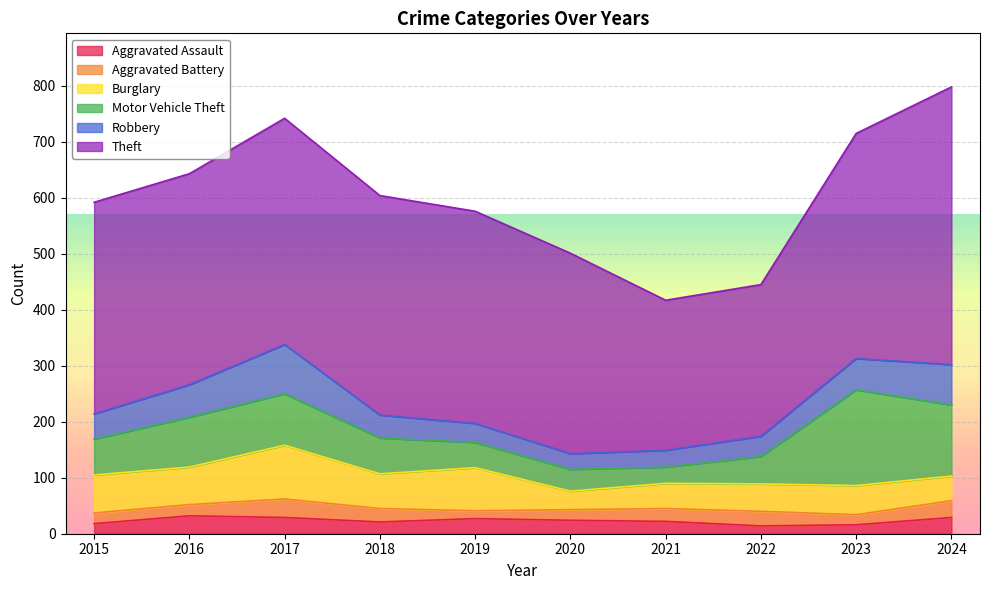

What is the difference between the maximum and minimum values in the Robbery series?

60